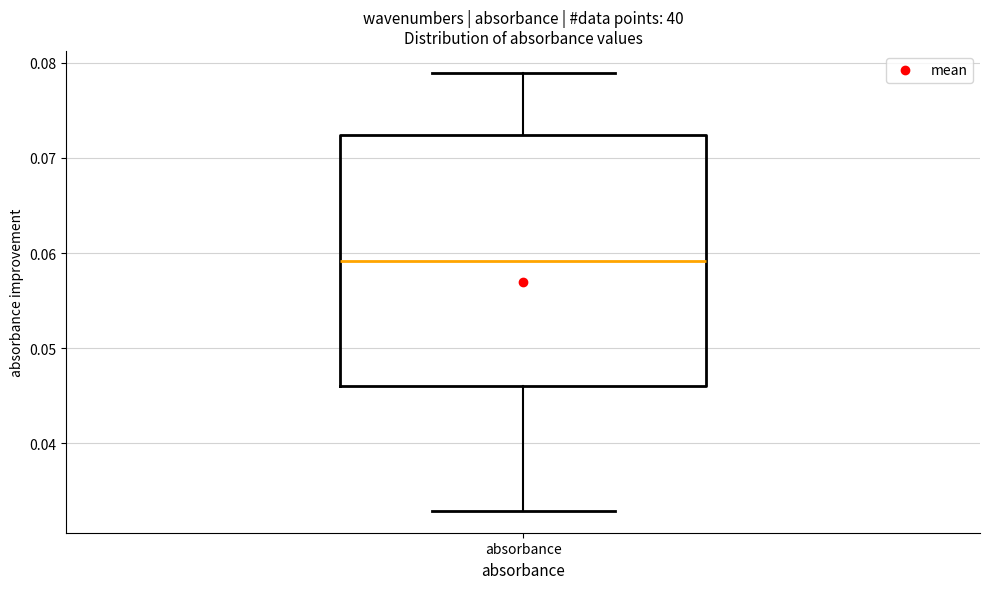

Where is the lower edge of the box for absorbance on the y-axis? The values are not printed on the chart, so give them approximately, as read against the axis.

0.046